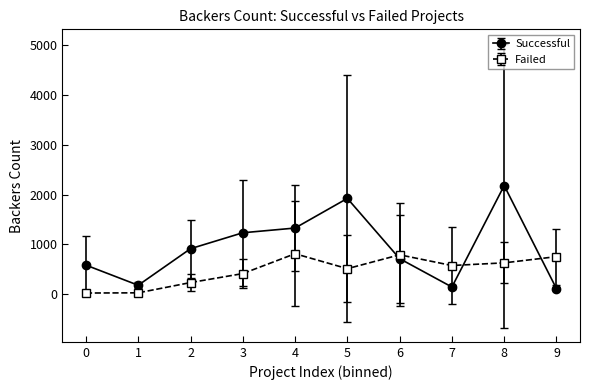

Which series has the largest range (max minus min)?

Successful